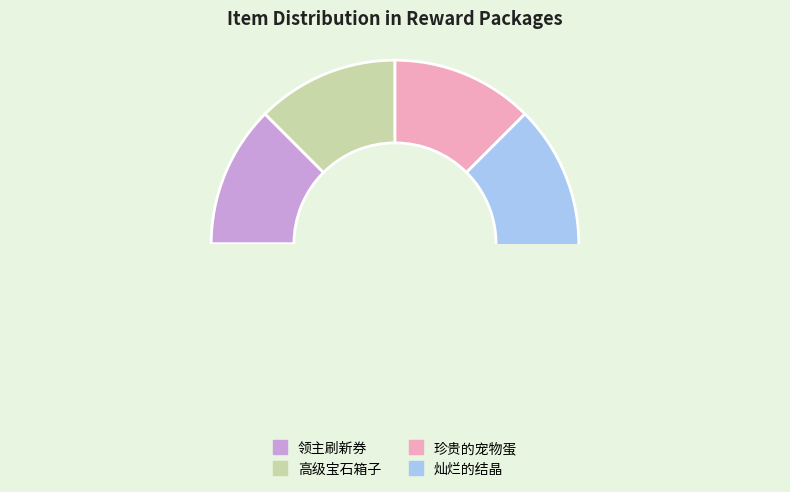

Which category has the biggest portion of the pie?

灿烂的结晶